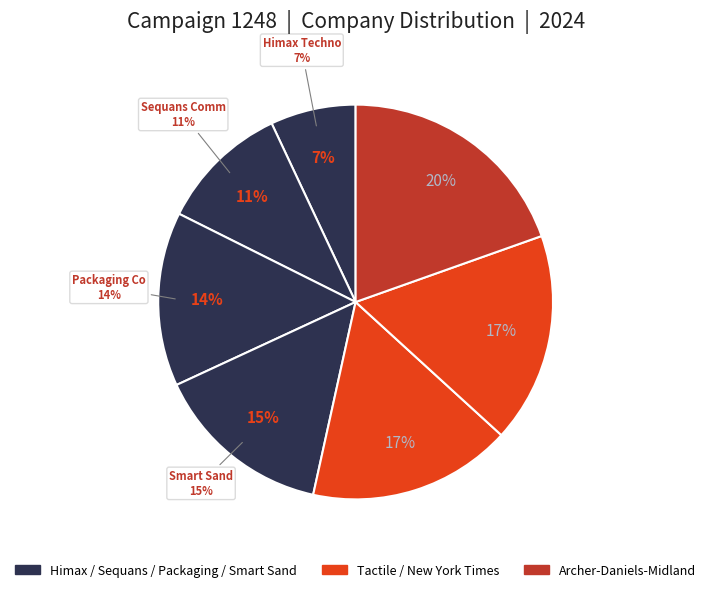

Which slice is the largest?

Archer-Daniels-Midland